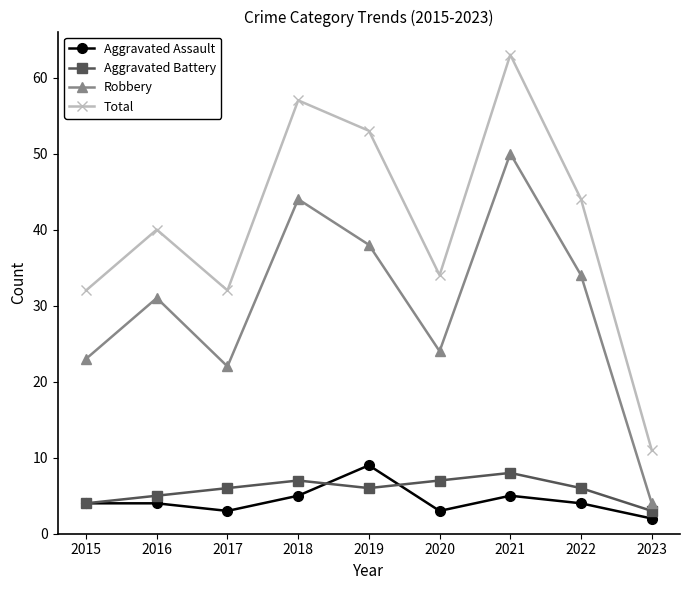

At which label does Total reach its peak?

2021